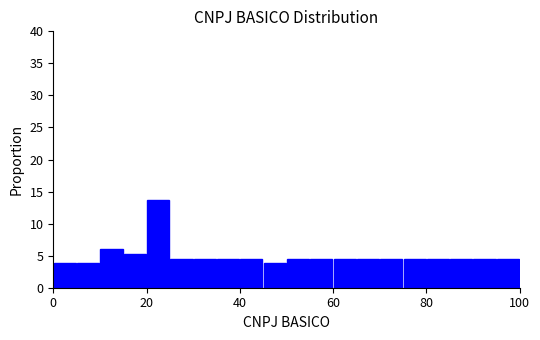

Read against the x-axis, roughly where is the centre of the tallest bar?

22